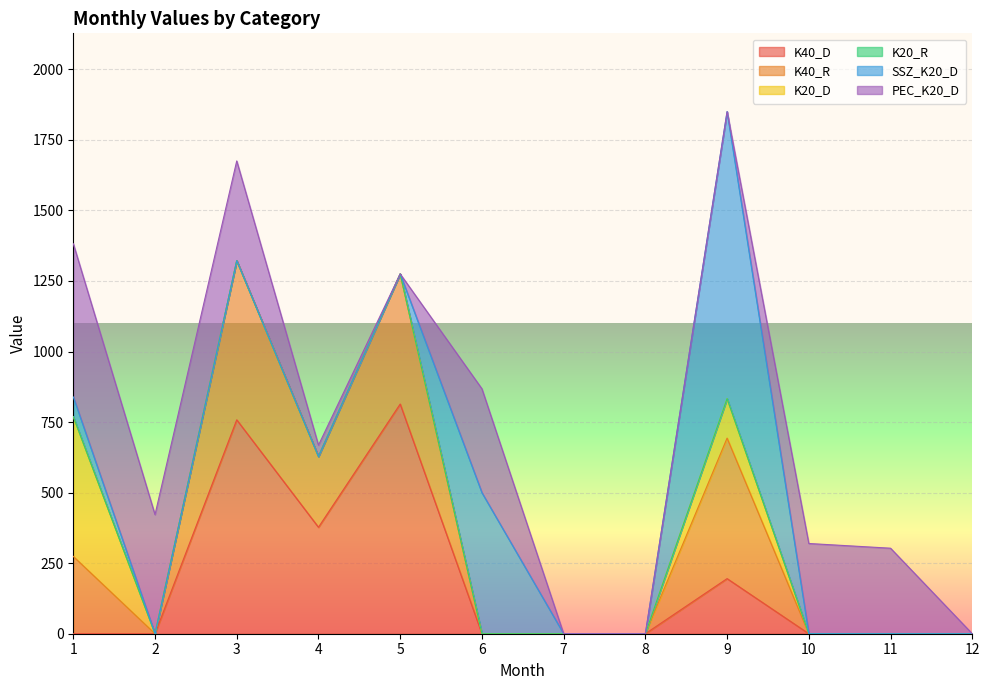

What is the average value of the K40_R series?

170.7